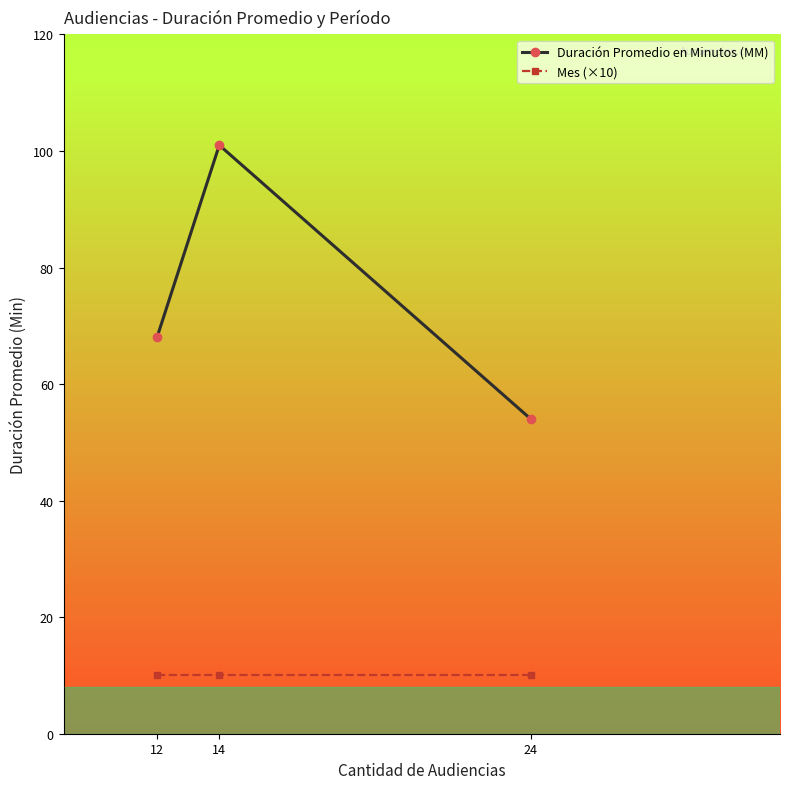

Reading left to right, list all the values displayed in this chart.

Duración Promedio en Minutos (MM): 68	101	54
Mes (×10): 10	10	10